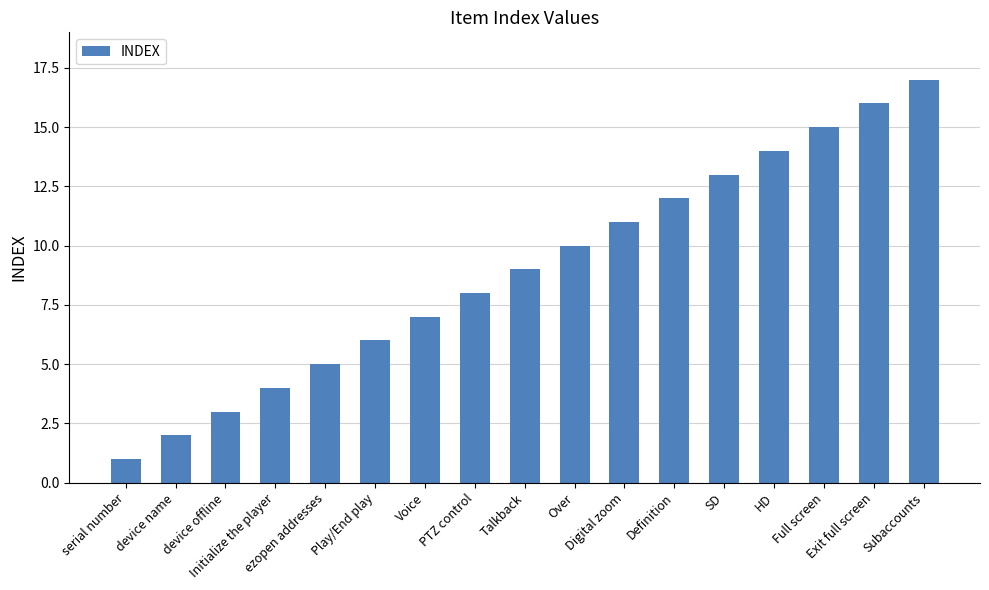

True or false: the data shows 15 at Talkback.

False